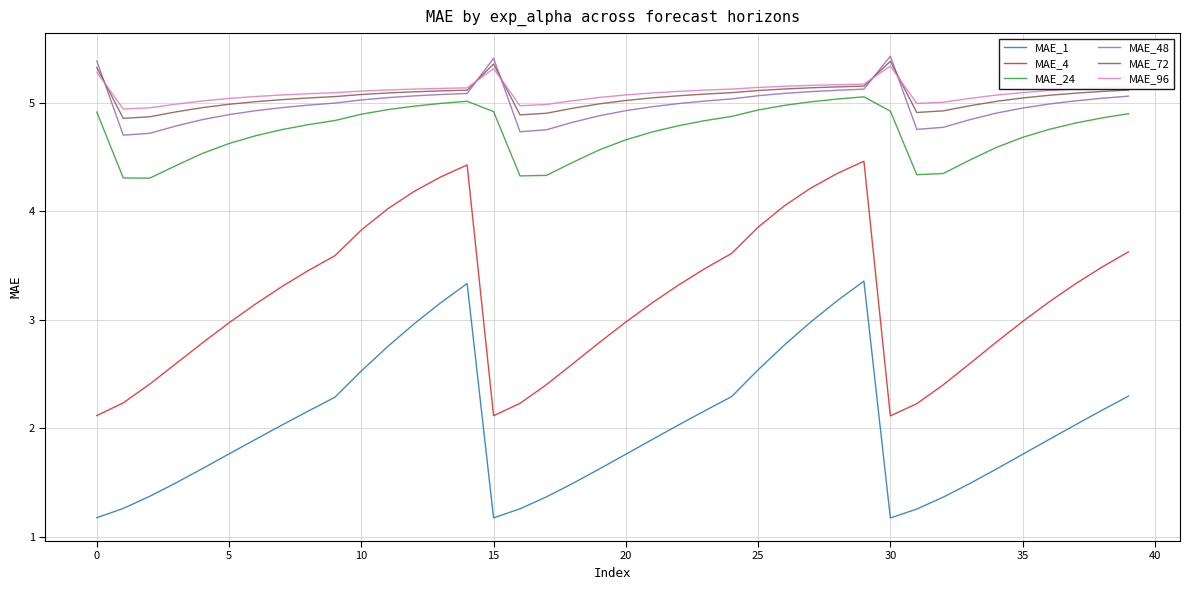

Which series has the largest range (max minus min)?

MAE_4